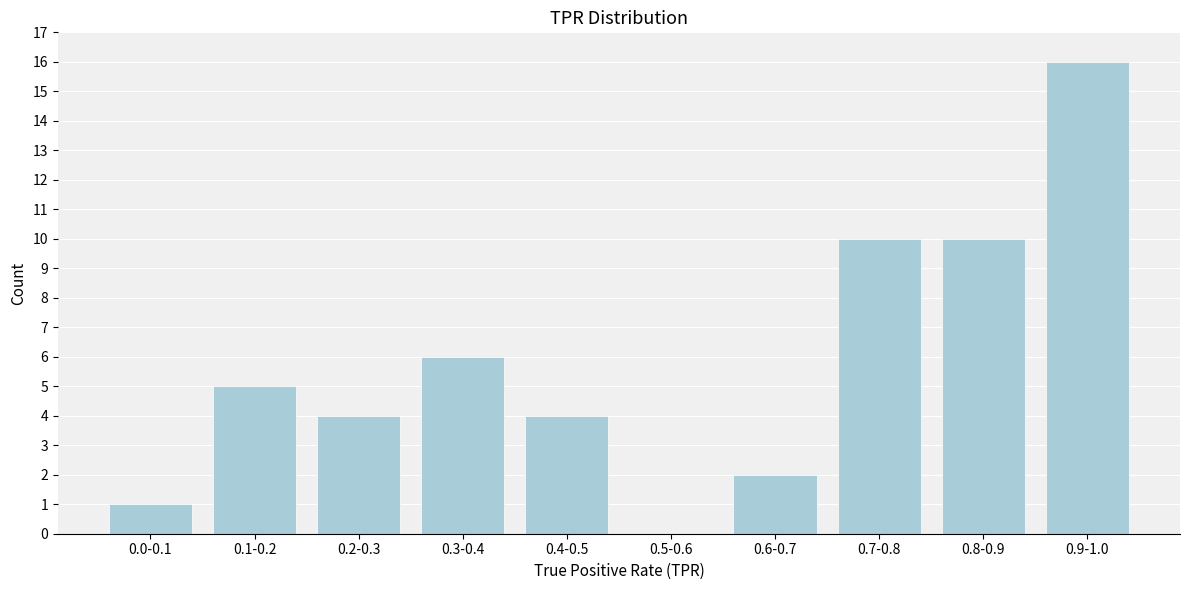

Reading left to right, transcribe all the data shown in this chart.

0.0-0.1=1	0.1-0.2=5	0.2-0.3=4	0.3-0.4=6	0.4-0.5=4	0.5-0.6=0	0.6-0.7=2	0.7-0.8=10	0.8-0.9=10	0.9-1.0=16